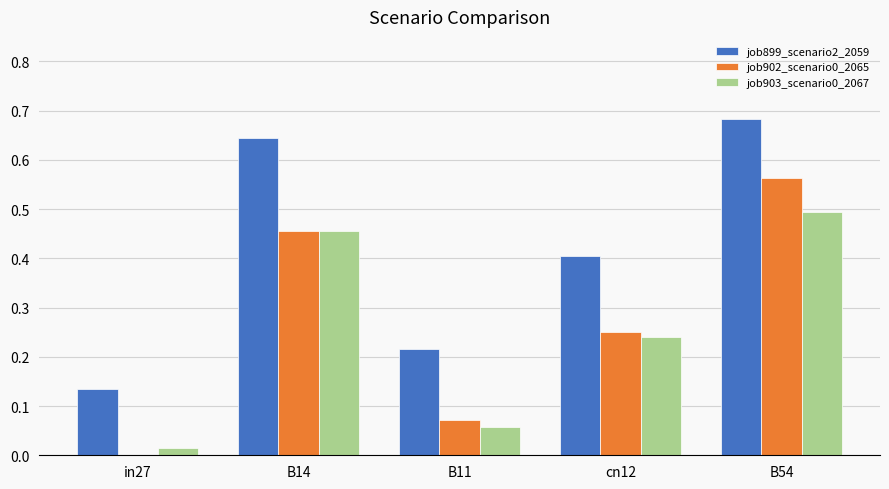

How many groups of bars are there?

5